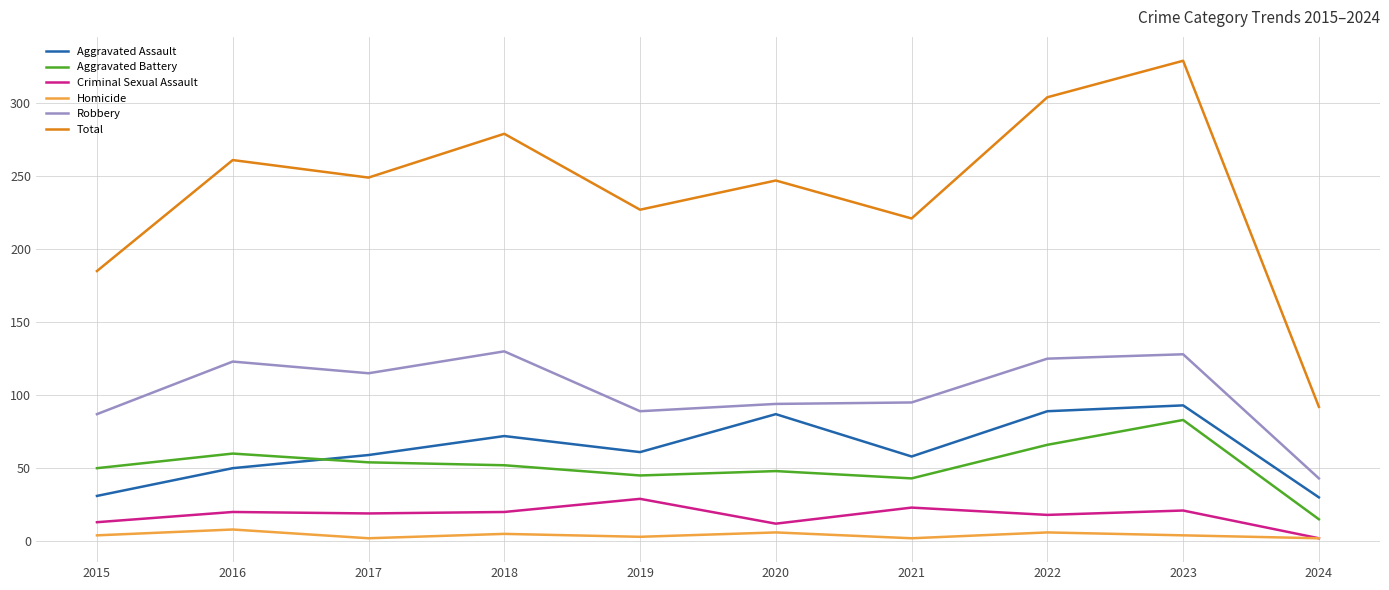

True or false: Total and Homicide intersect in this chart.

False